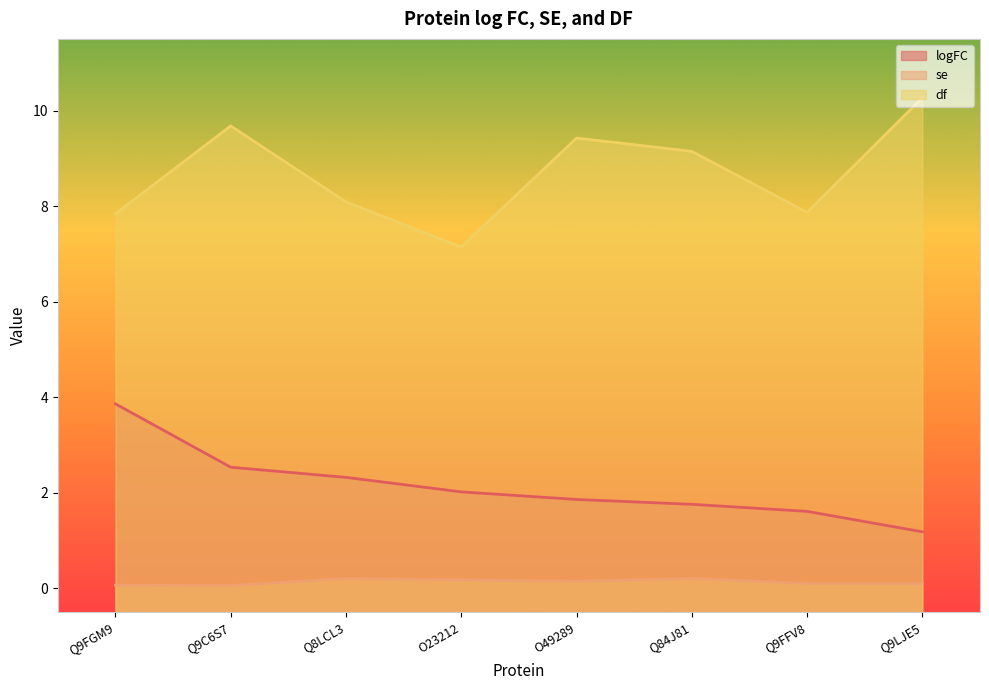

Is it true that df equals 12.8 at O23212?

False